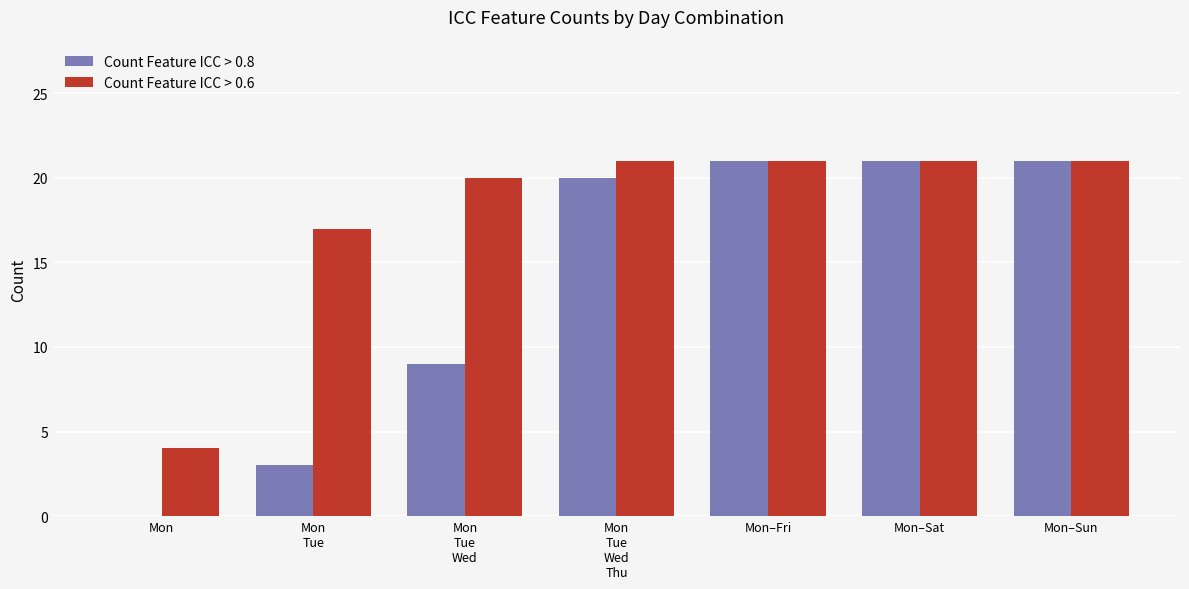

What is the maximum value for Count Feature ICC > 0.8?

21